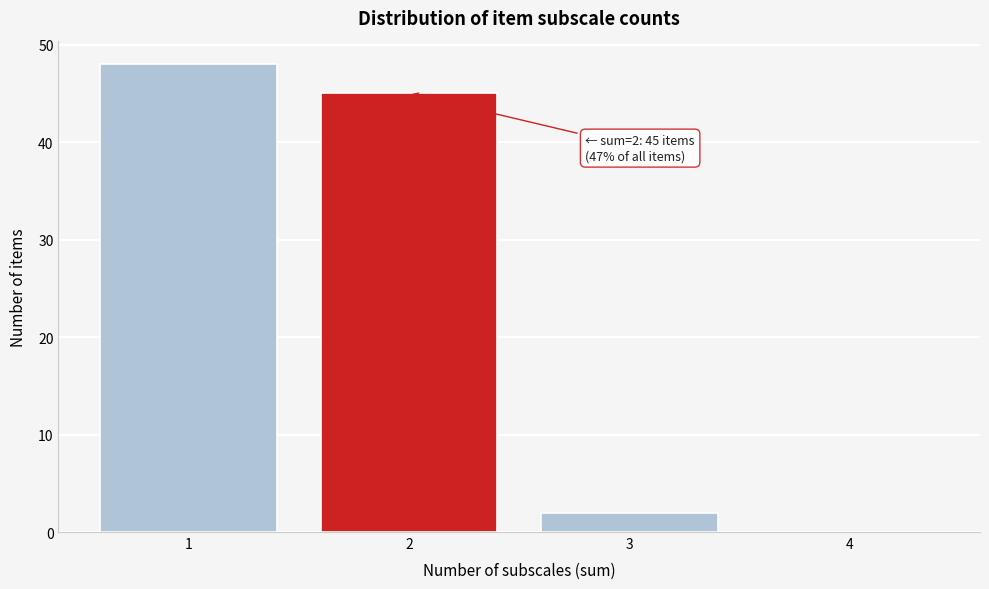

Over which range of the x-axis is the bar tallest?

0.5 to 1.5